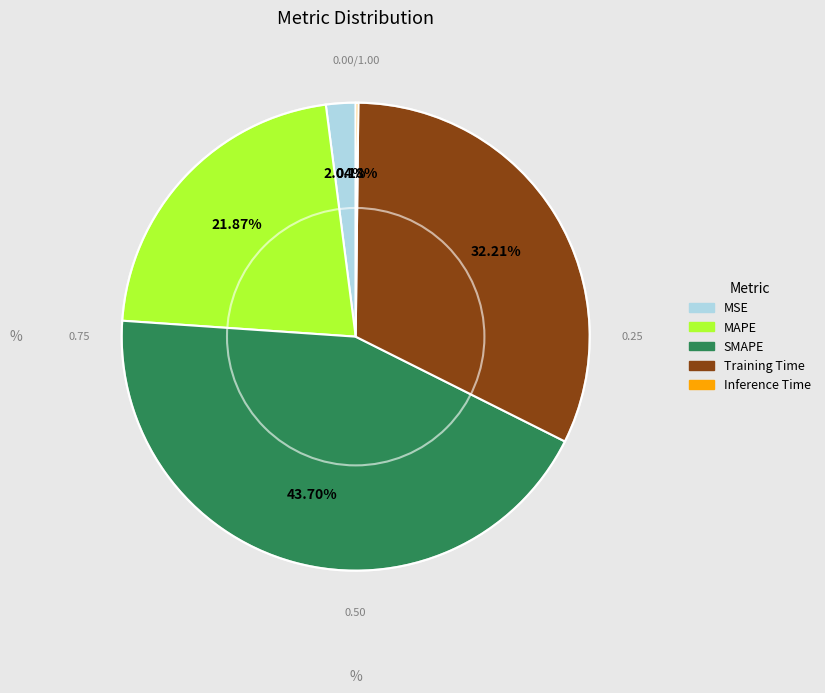

The MSE slice represents 8% of the pie. True or false?

False